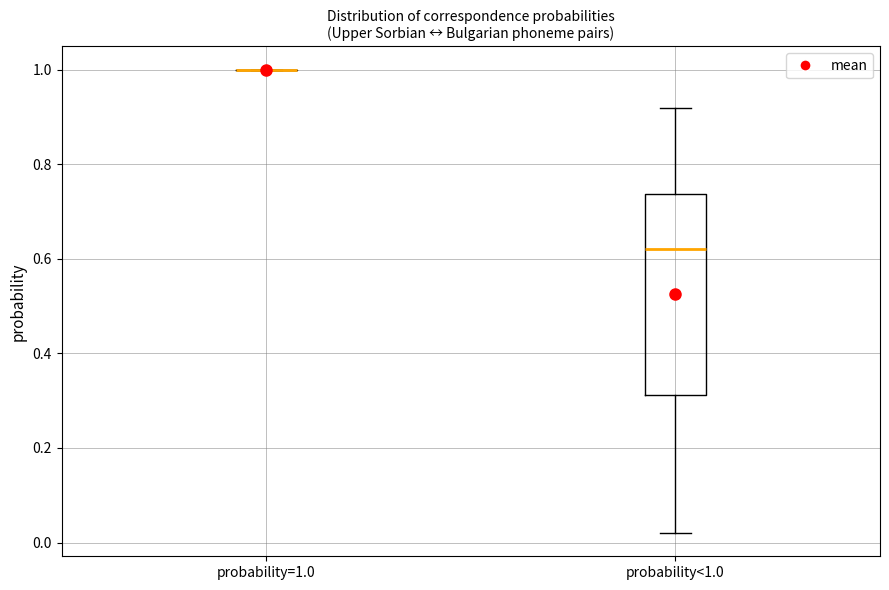

Which box is the tallest, from its lower edge to its upper edge?

probability<1.0